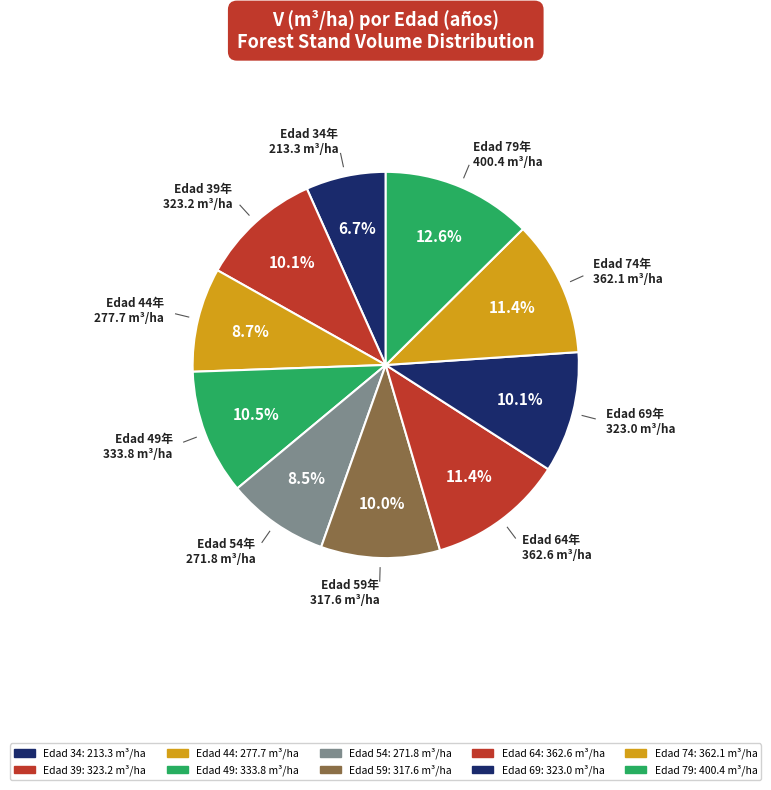

Which category has the smallest portion of the pie?

34